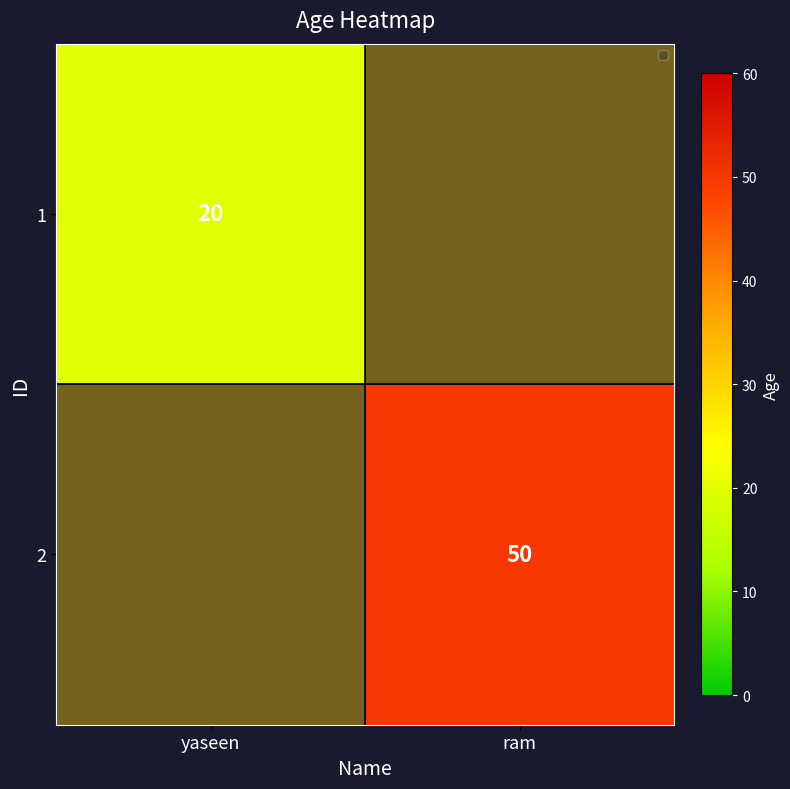

At which label does 2 reach its peak?

yaseen